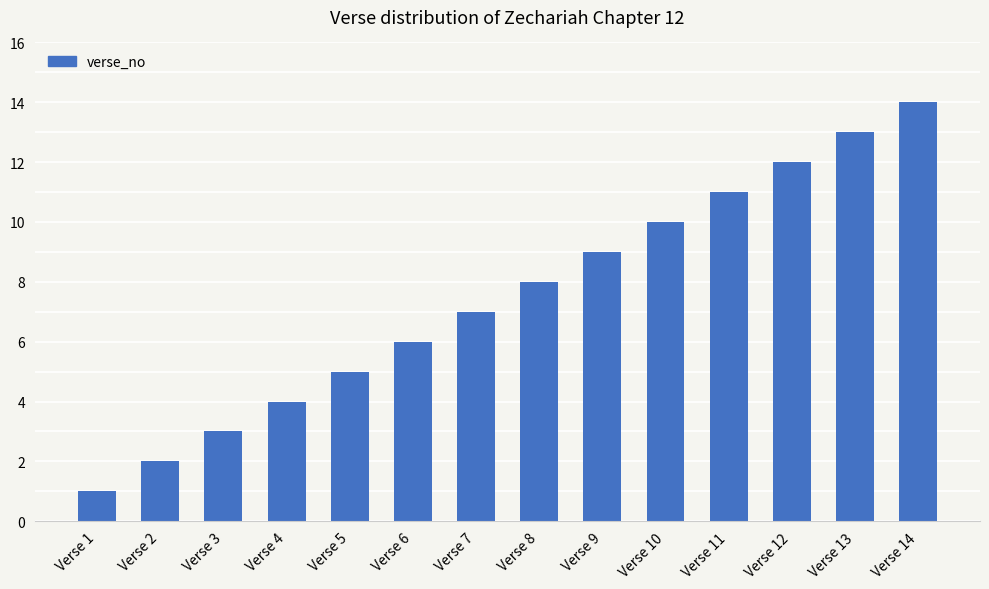

What is the value of the 1st bar from the left?

1